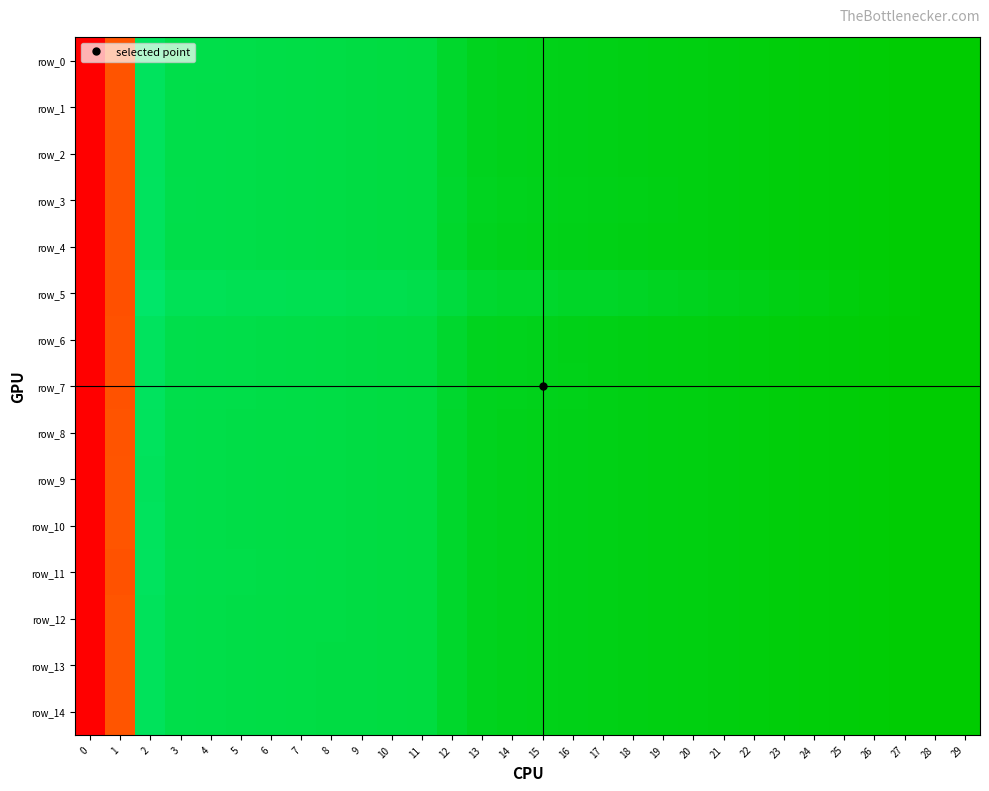

What is the difference between the maximum and minimum values in the row_3 series?

1.0